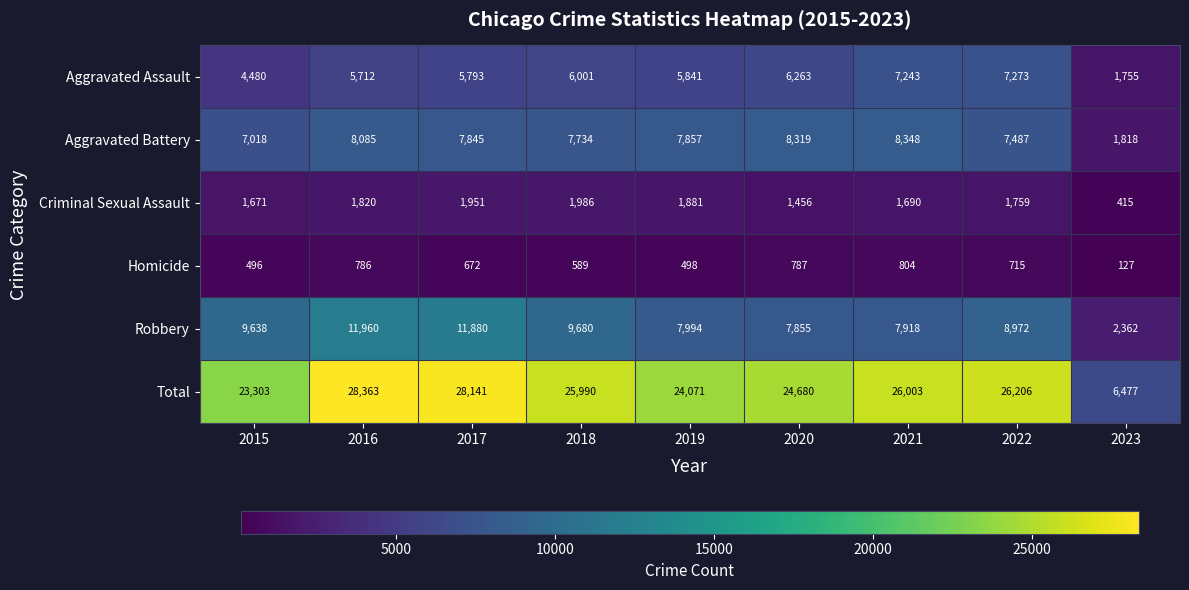

Is the value of Total at 2021 greater than the value of Robbery at 2015?

Yes